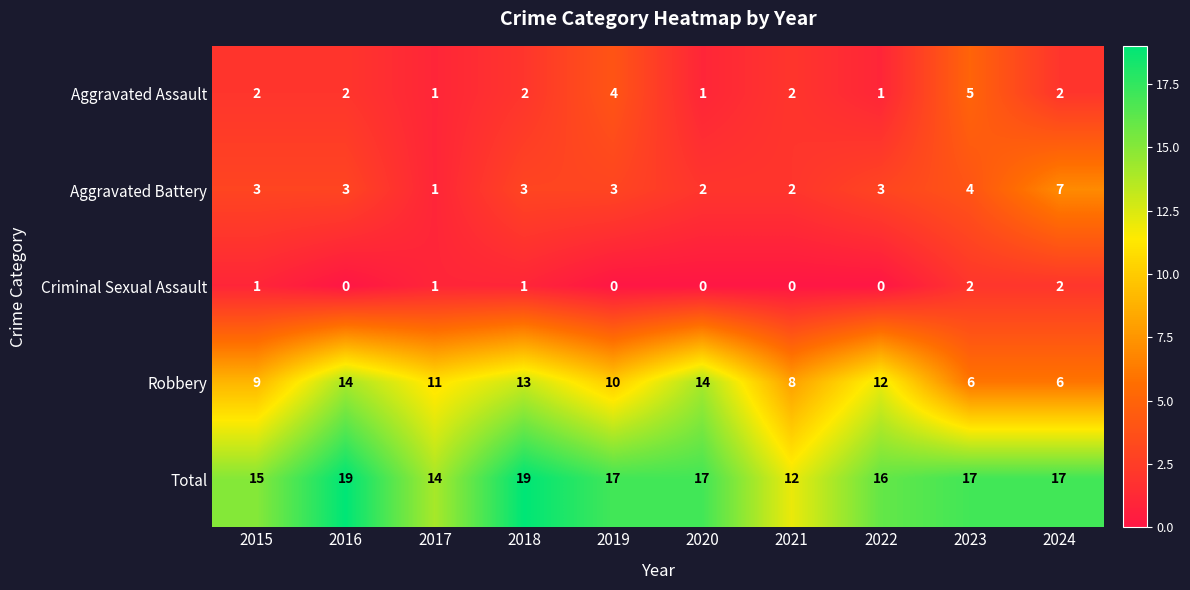

At which label is Total closest to 15?

2015